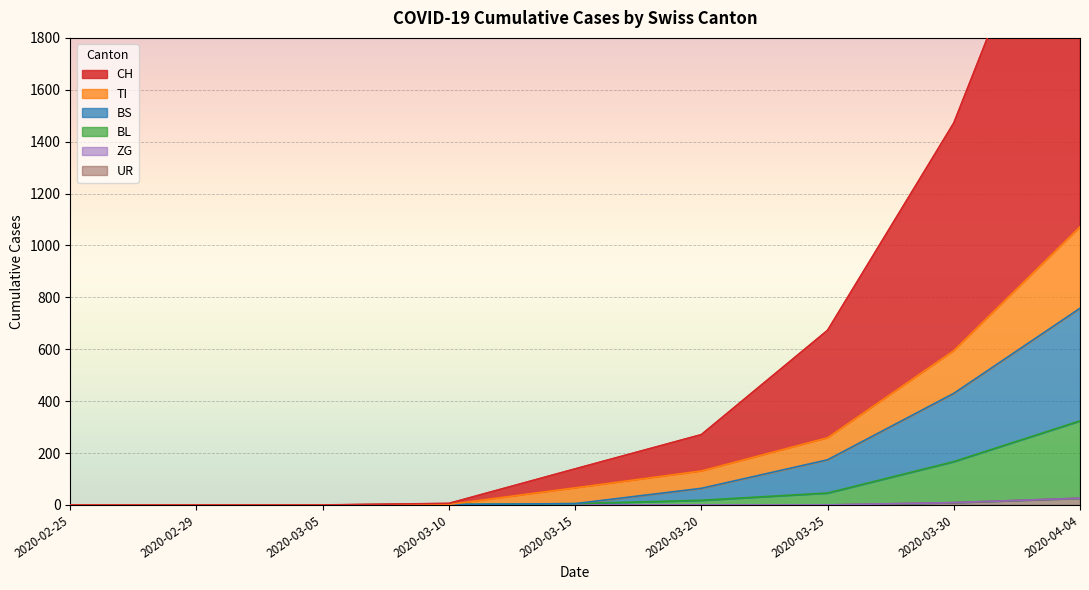

Which category has the lowest value in the UR series?

2020-02-25